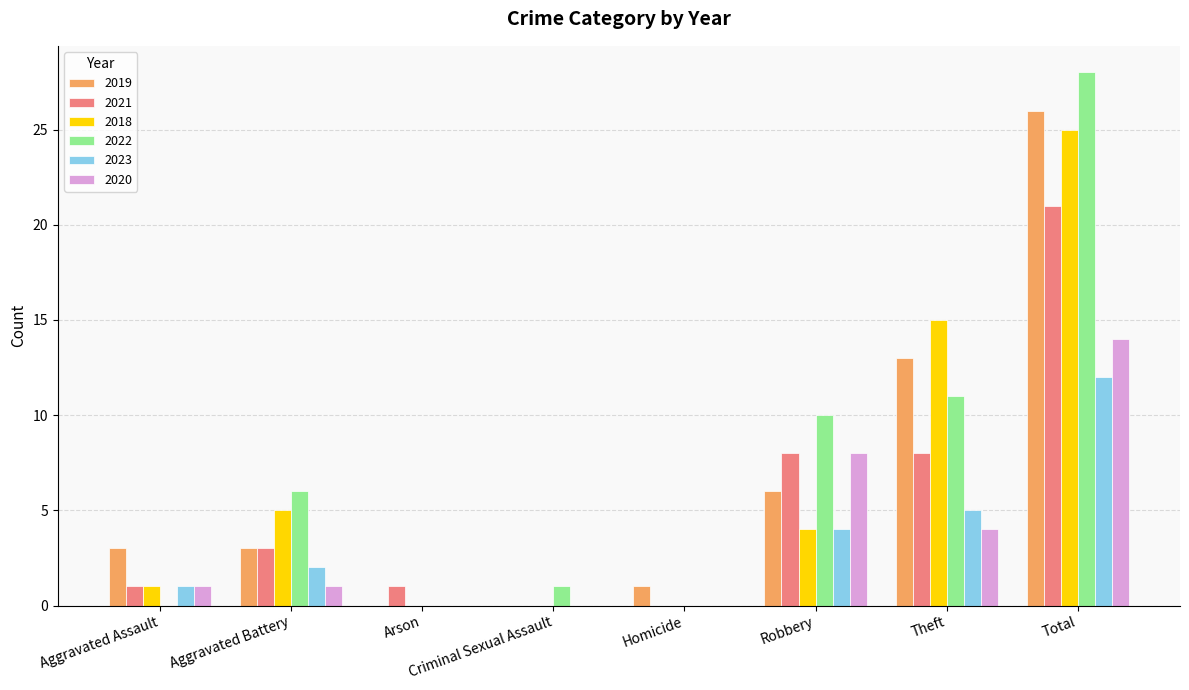

The 2022 series shows 2 at Criminal Sexual Assault. True or false?

False